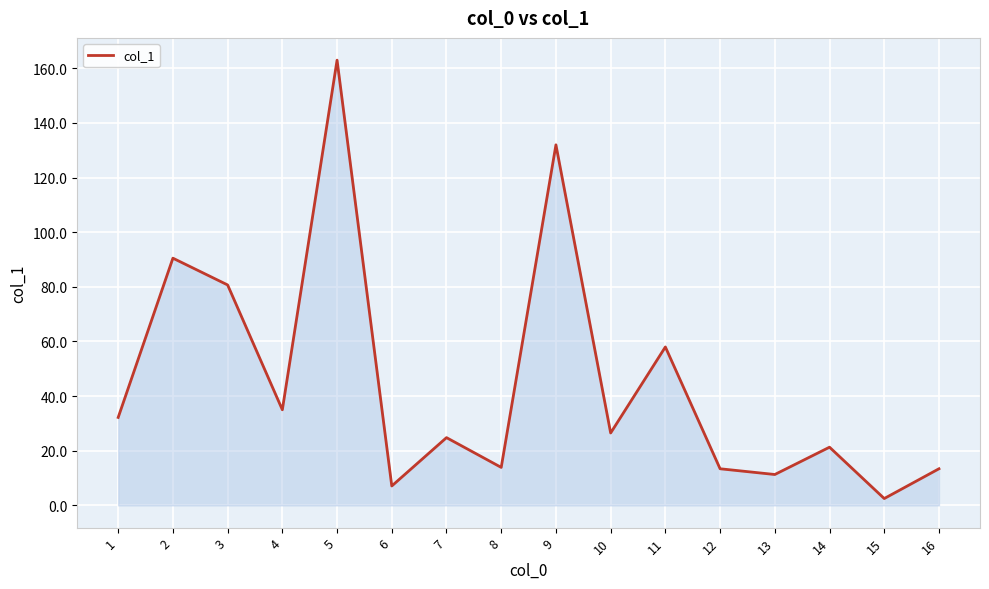

True or false: the data shows 206.4 at 9.

False